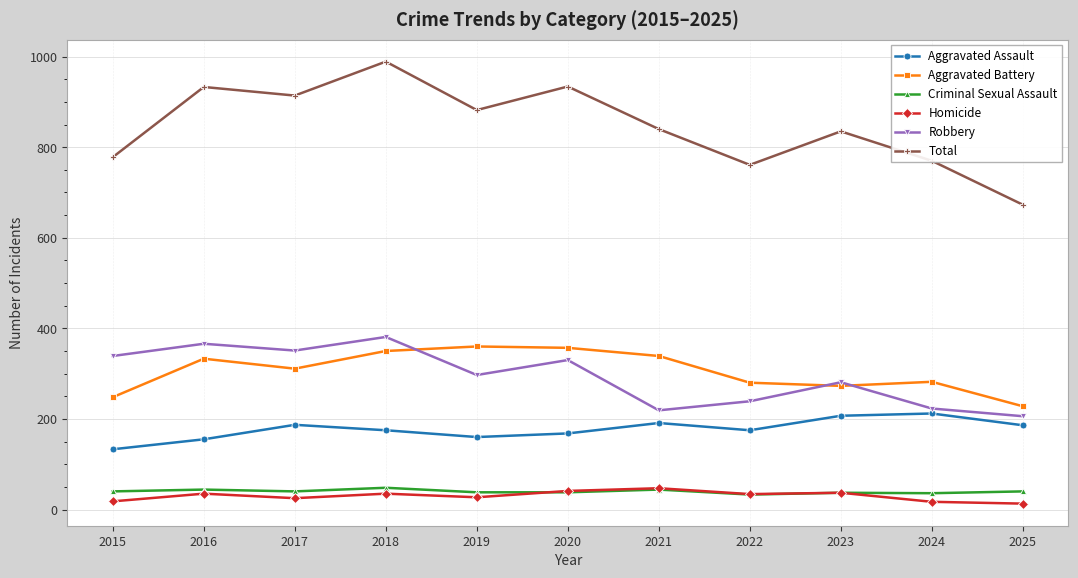

True or false: Homicide has more than 0 points higher than both neighbors.

True